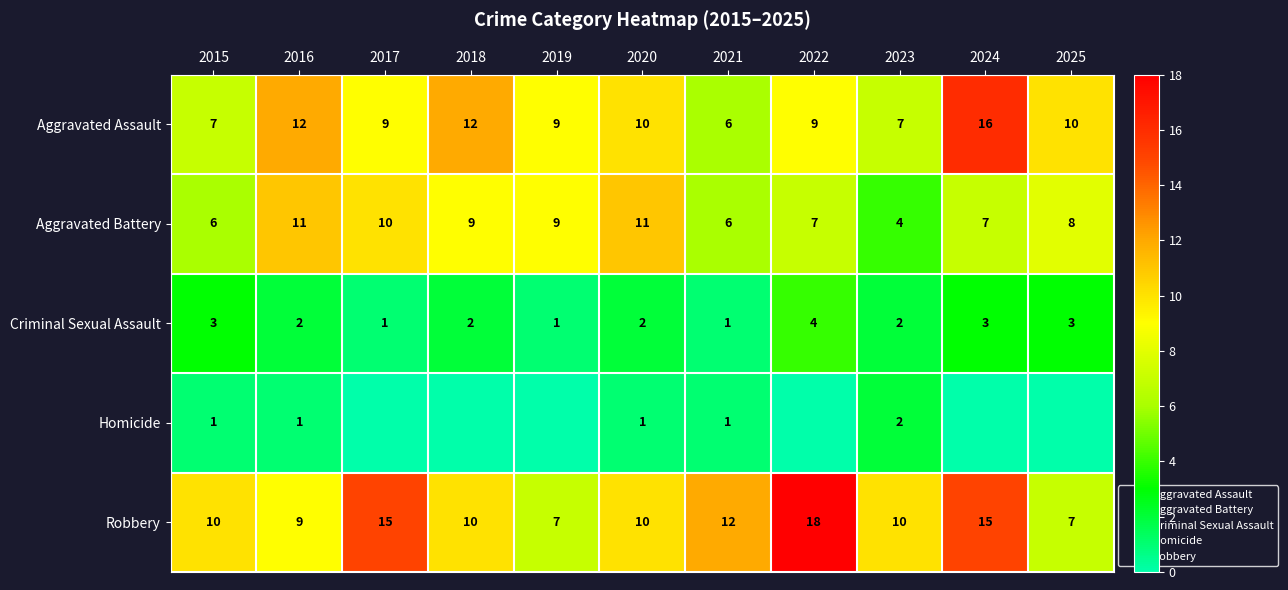

Which series has the largest range (max minus min)?

Robbery